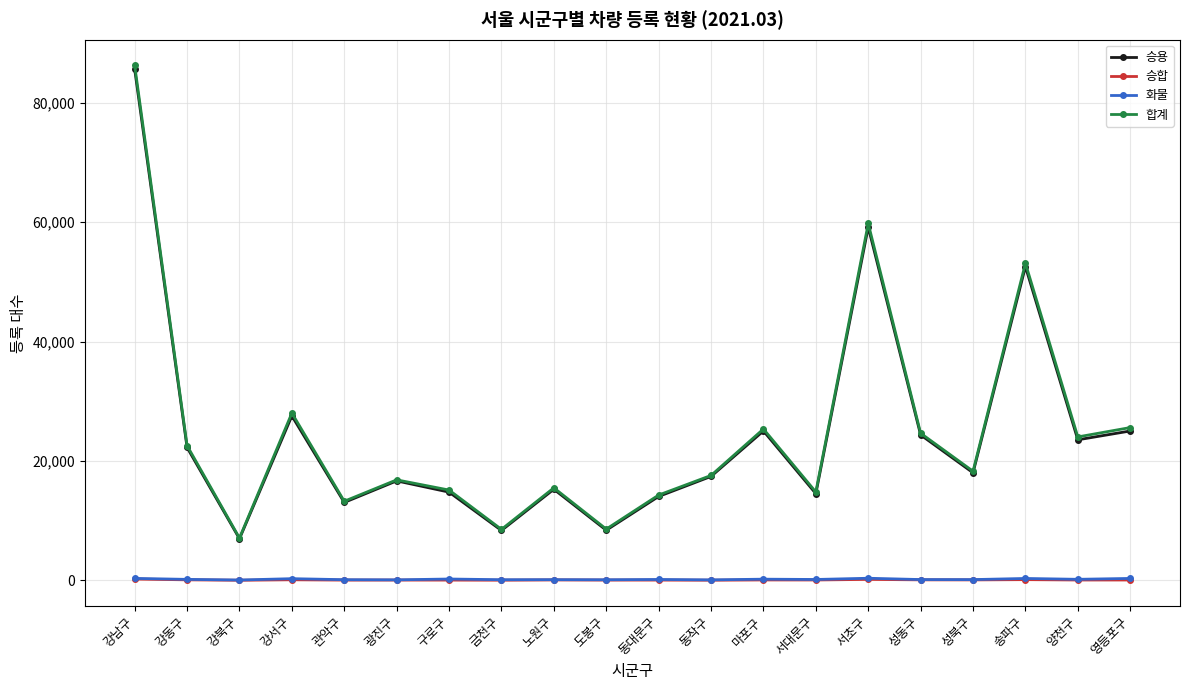

What value does the 화물 series have at 서초구?

369